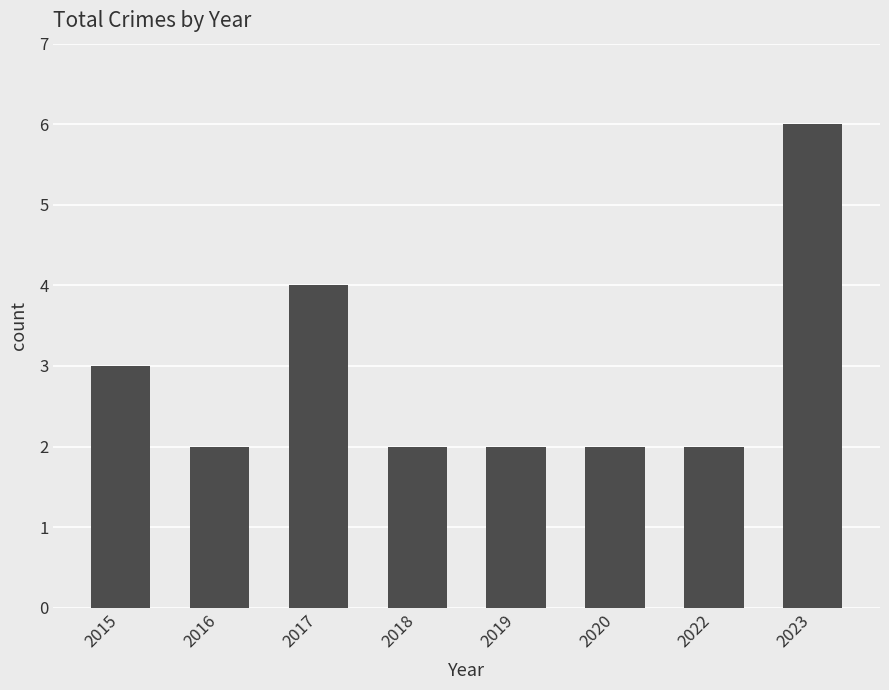

Reading left to right, what are all the values shown in this chart?

2015=3	2016=2	2017=4	2018=2	2019=2	2020=2	2022=2	2023=6